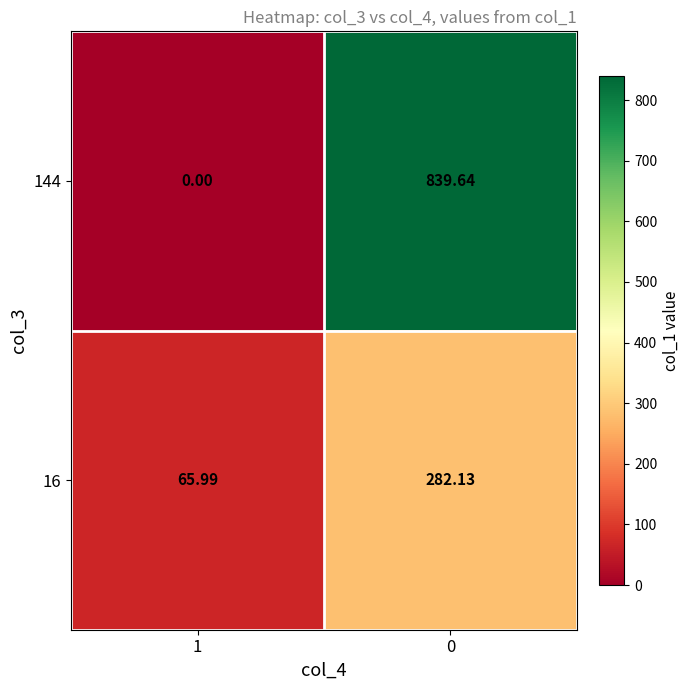

Reading left to right, list all the values displayed in this chart.

144: 1=0.0	0=839.6
16: 1=66.0	0=282.1